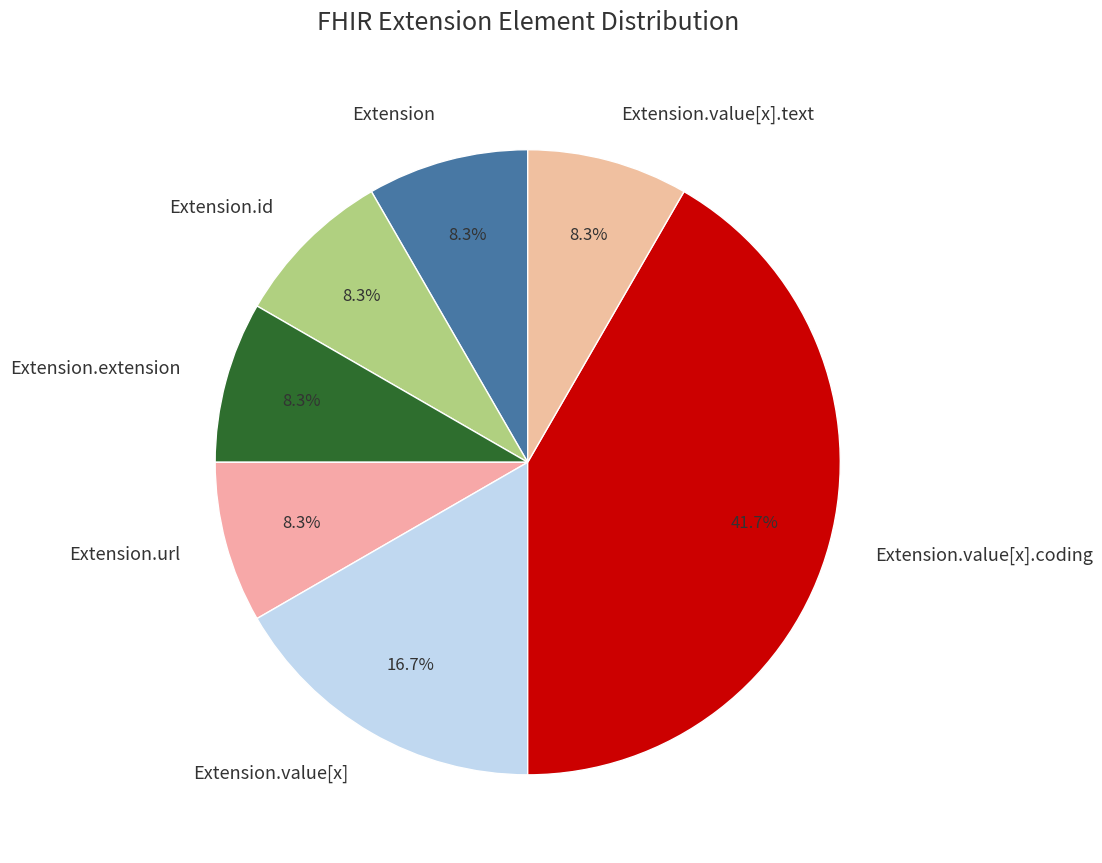

True or false: Extension.url accounts for 99% of the total.

False